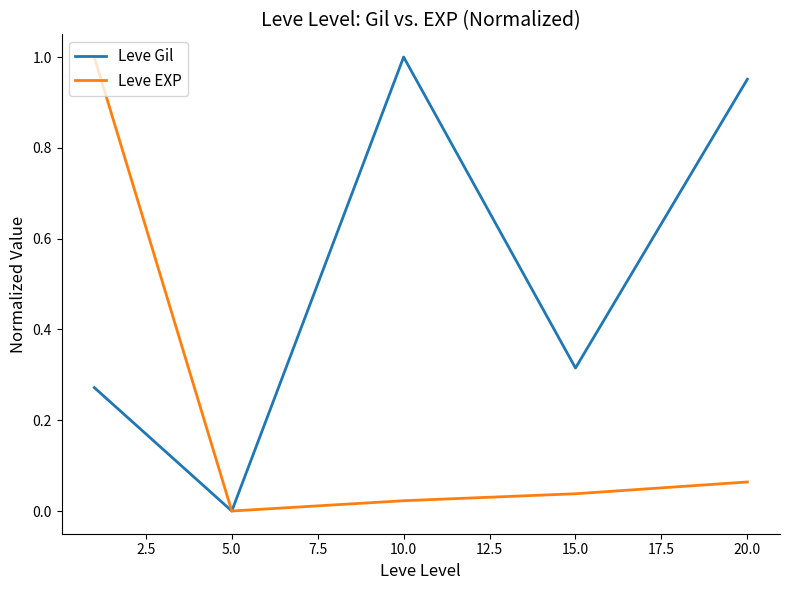

Which series has the largest total across all categories?

Leve Gil